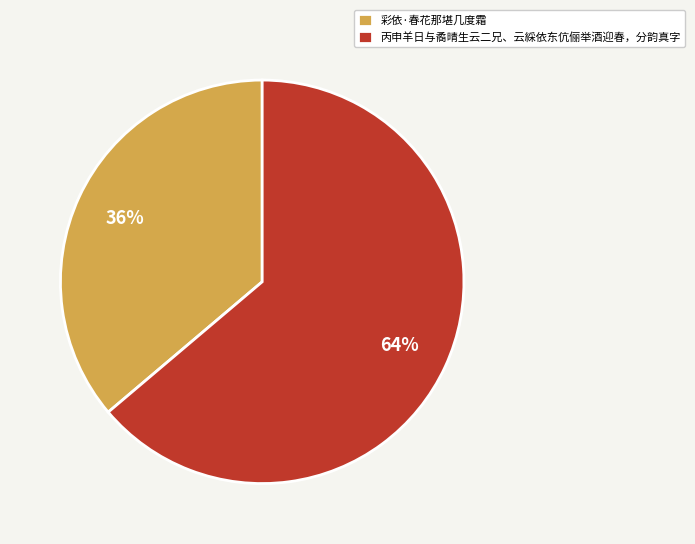

Which slice is the largest?

丙申羊日与矞晴生云二兄、云綵依东伉俪举酒迎春，分韵真字